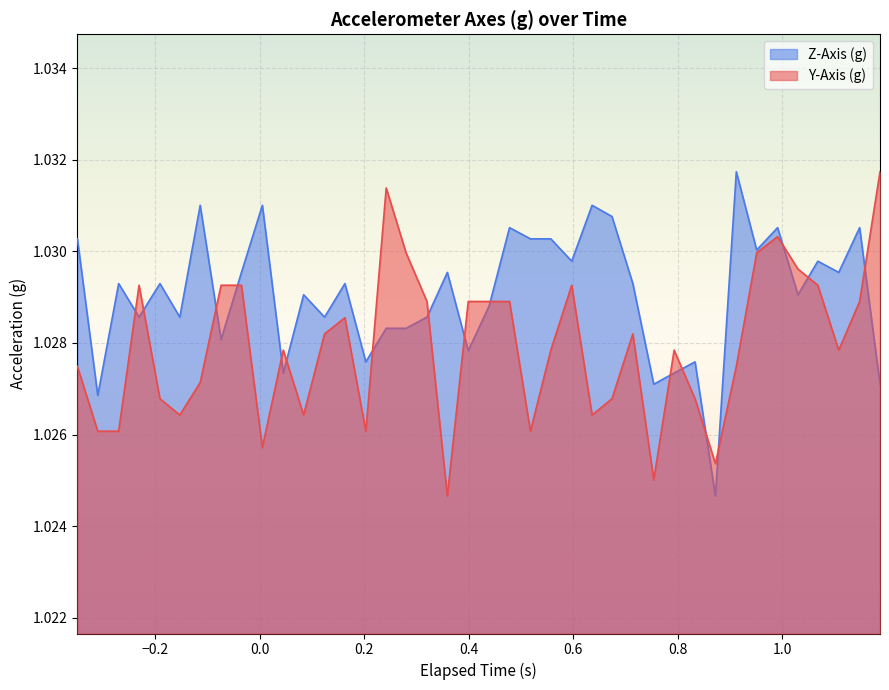

Which series has the largest total across all categories?

Z-Axis (g)